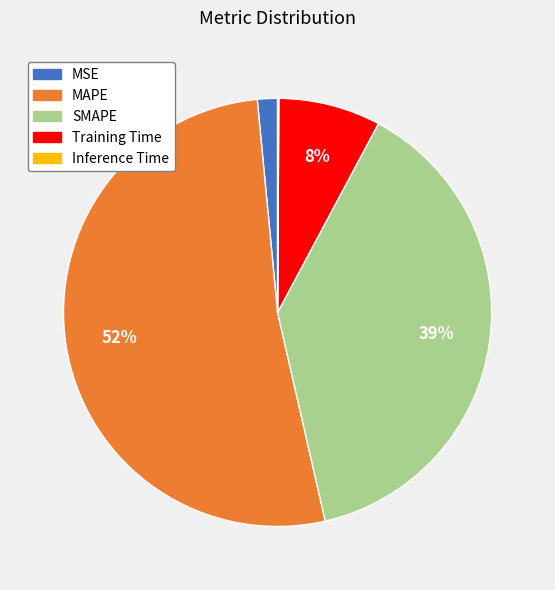

Combined, do MAPE and Training Time account for over 50%?

Yes